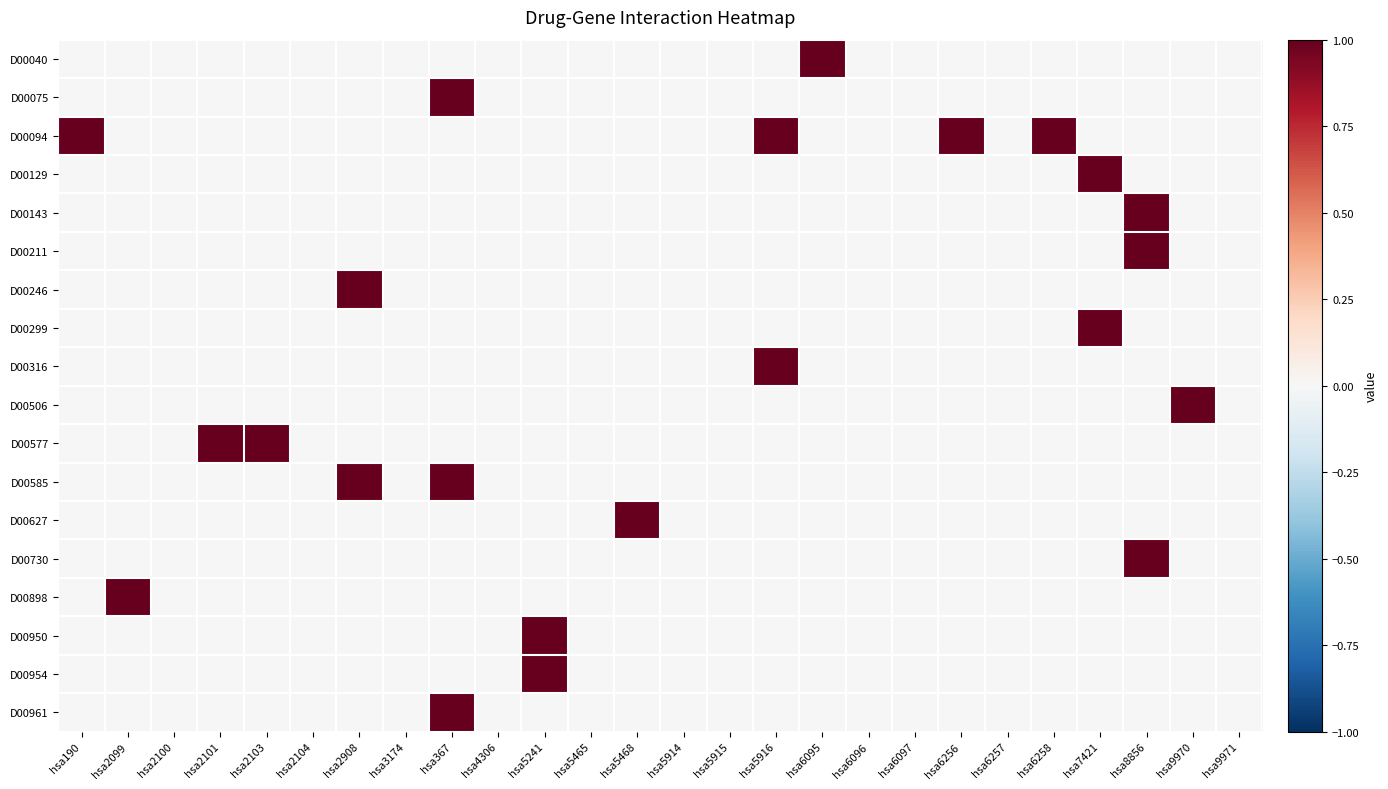

Which category has the lowest value across all series?

hsa190